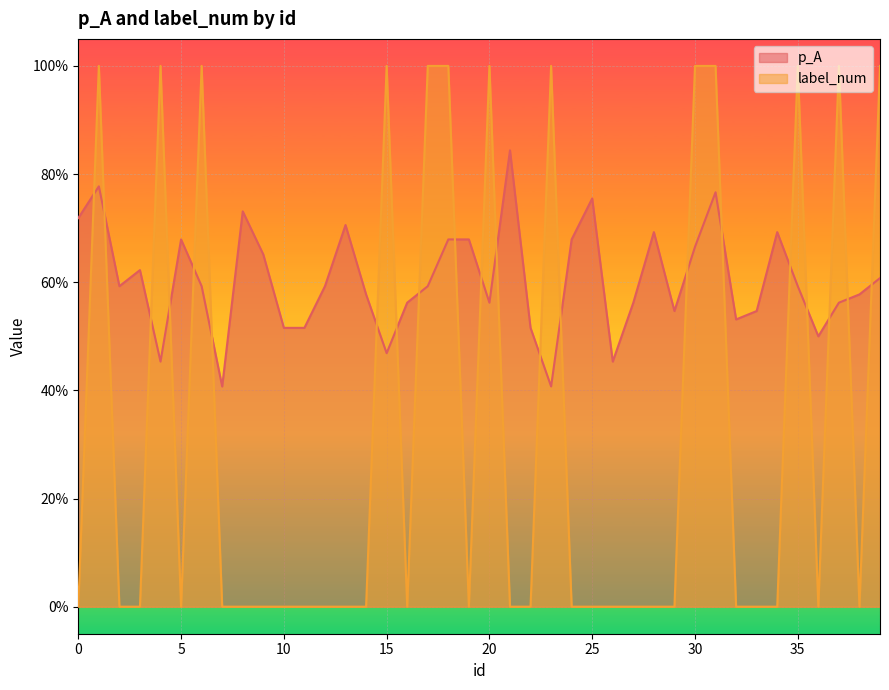

Reading left to right, list all the values displayed in this chart.

p_A: 0=0.7	1=0.8	2=0.6	3=0.6	4=0.5	5=0.7	6=0.6	7=0.4	8=0.7	9=0.7	10=0.5	11=0.5	12=0.6	13=0.7	14=0.6	15=0.5	16=0.6	17=0.6	18=0.7	19=0.7	20=0.6	21=0.8	22=0.5	23=0.4	24=0.7	25=0.8	26=0.5	27=0.6	28=0.7	29=0.5	30=0.7	31=0.8	32=0.5	33=0.5	34=0.7	35=0.6	36=0.5	37=0.6	38=0.6	39=0.6
label_num: 0=0.0	1=1.0	2=0.0	3=0.0	4=1.0	5=0.0	6=1.0	7=0.0	8=0.0	9=0.0	10=0.0	11=0.0	12=0.0	13=0.0	14=0.0	15=1.0	16=0.0	17=1.0	18=1.0	19=0.0	20=1.0	21=0.0	22=0.0	23=1.0	24=0.0	25=0.0	26=0.0	27=0.0	28=0.0	29=0.0	30=1.0	31=1.0	32=0.0	33=0.0	34=0.0	35=1.0	36=0.0	37=1.0	38=0.0	39=1.0